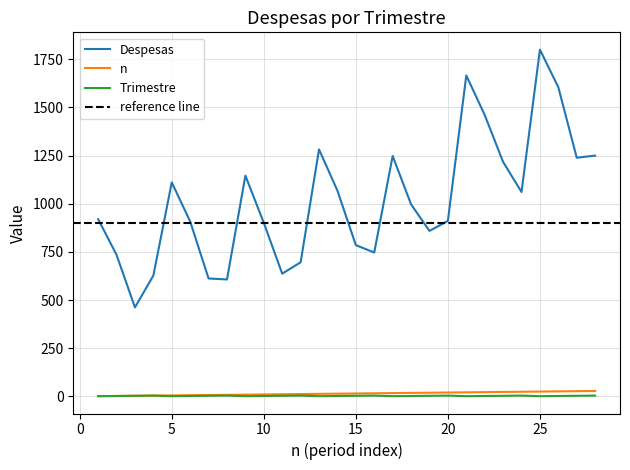

What are all the series names shown in the legend?

Despesas, n, Trimestre